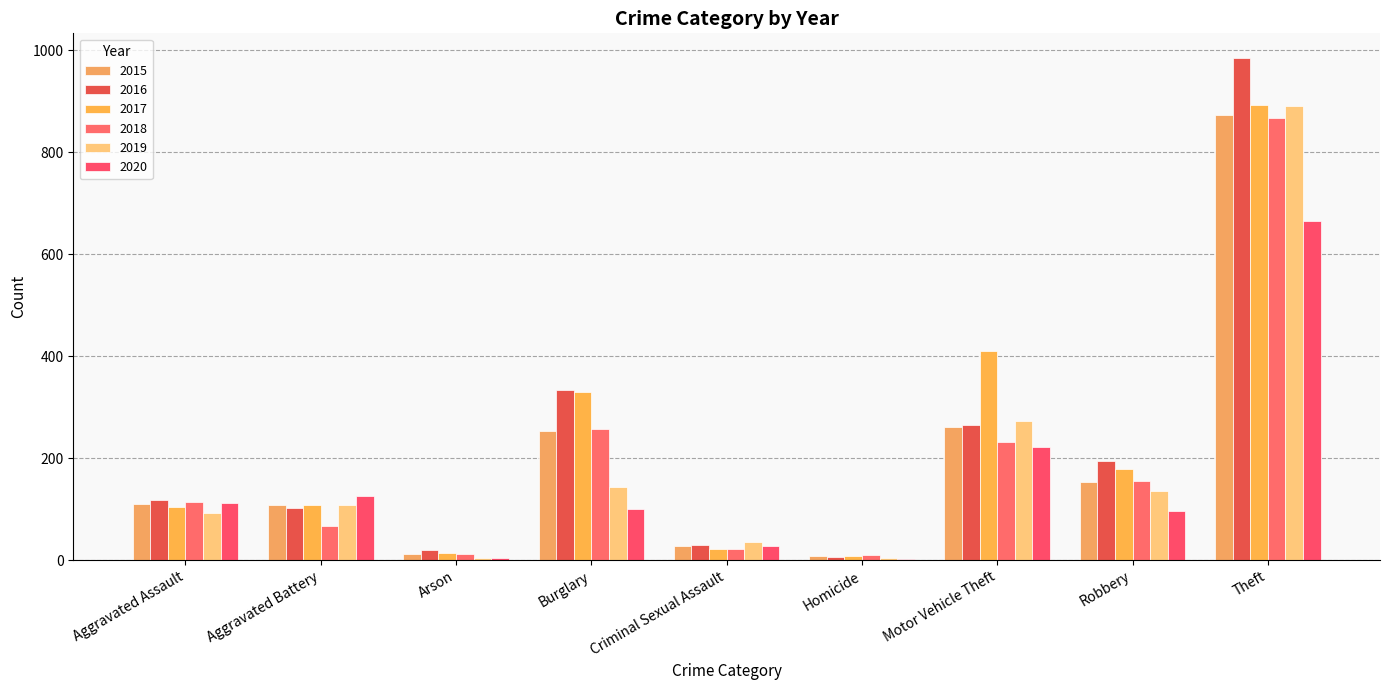

Rank the categories by 2018 value from highest to lowest.

Theft, Burglary, Motor Vehicle Theft, Robbery, Aggravated Assault, Aggravated Battery, Criminal Sexual Assault, Arson, Homicide